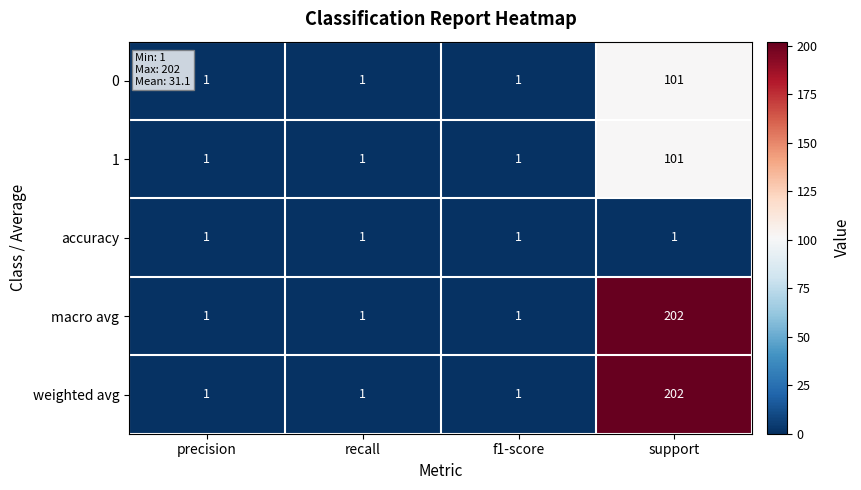

What is the greatest value displayed?

202